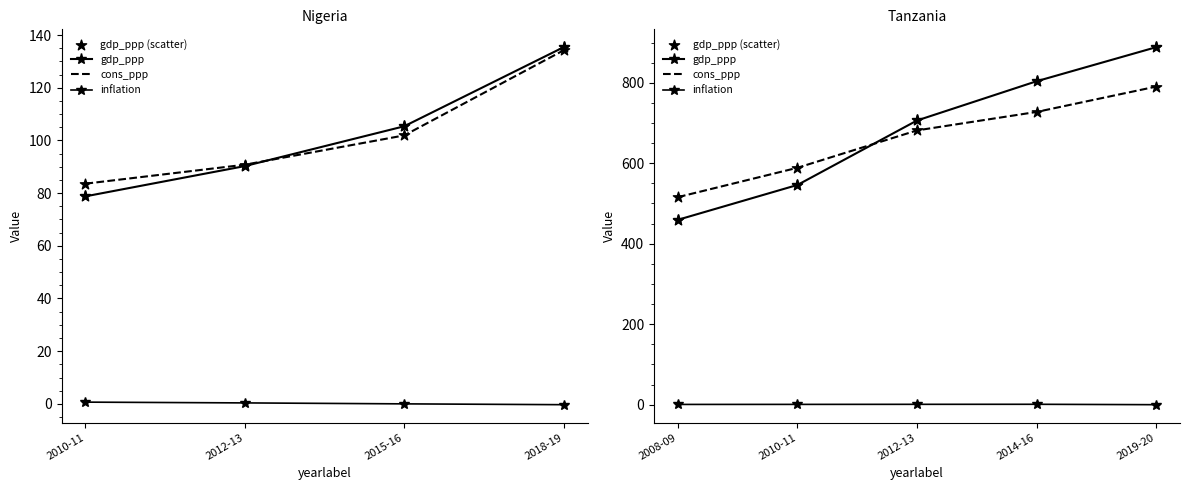

Which series contains the highest Y value?

gdp_ppp